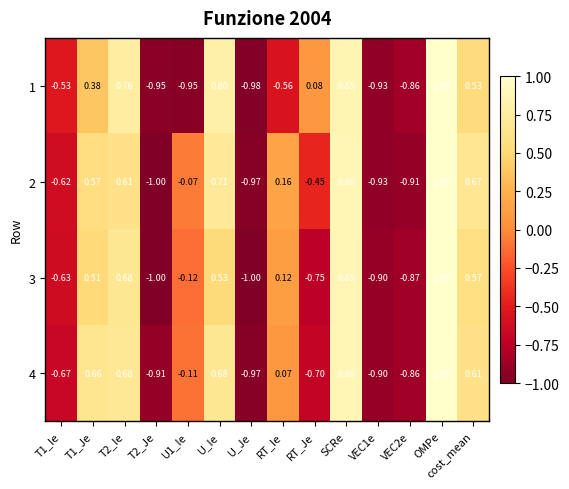

Which series has the largest total across all categories?

2